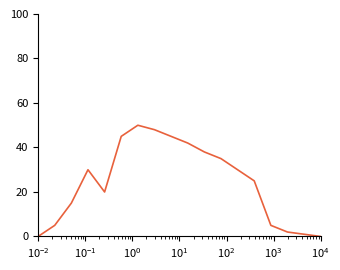

What is the greatest value displayed?

50